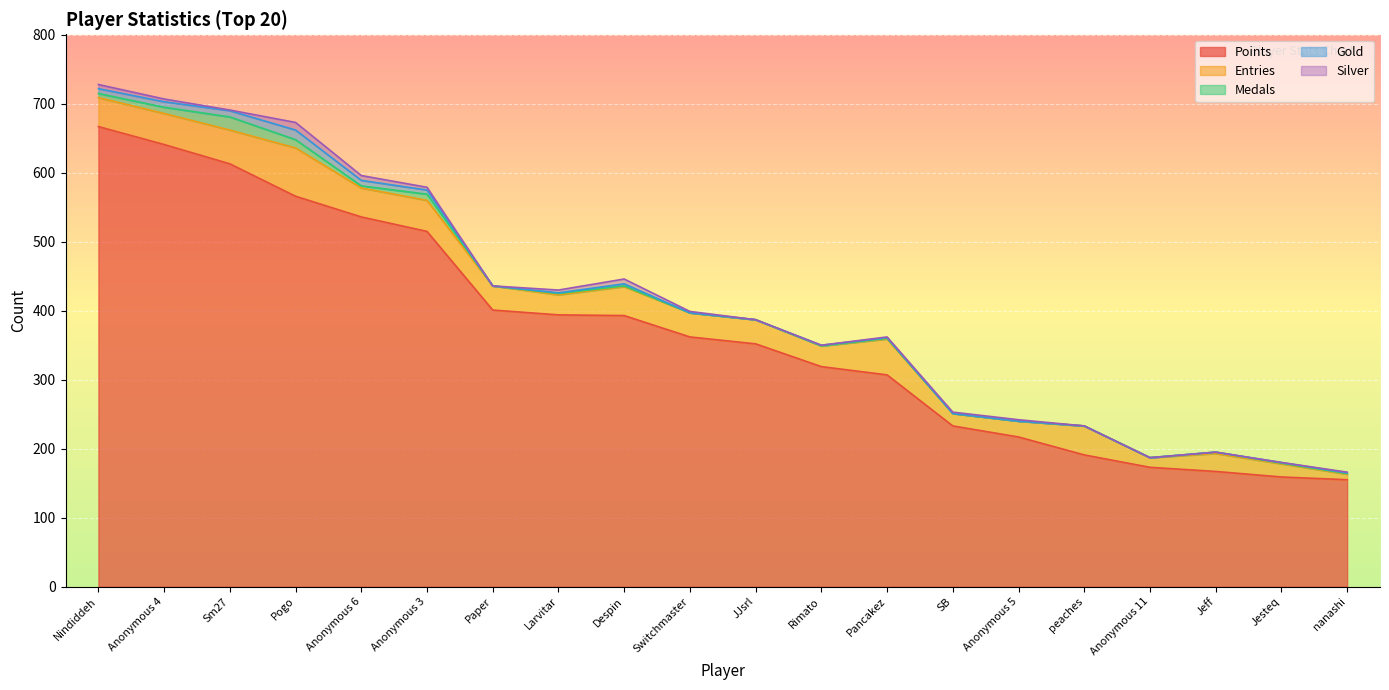

What is the difference between the Points values at peaches and Anonymous 4?

450